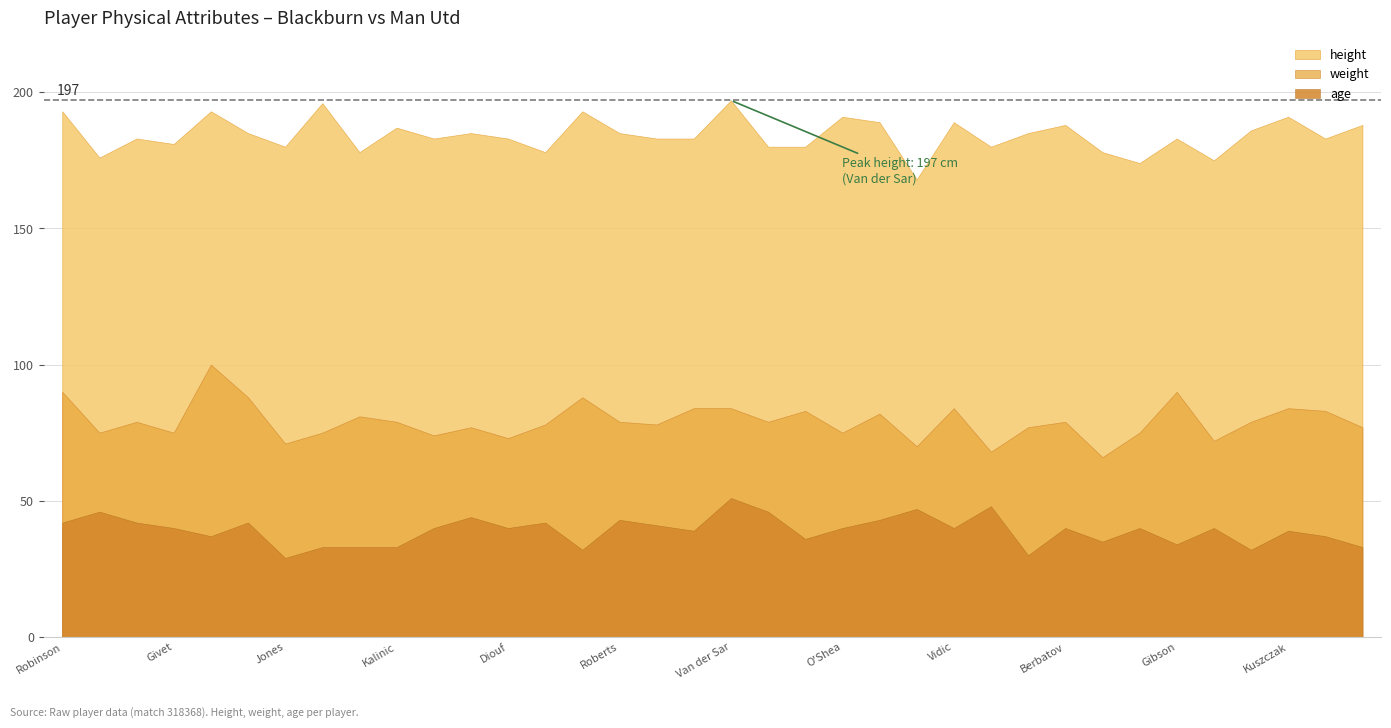

Is the value of height at Valencia greater than the value of weight at Givet?

Yes